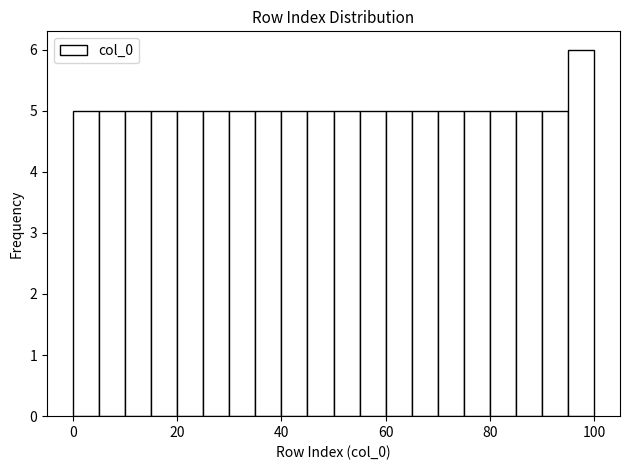

Read against the x-axis, roughly where is the centre of the tallest bar?

98